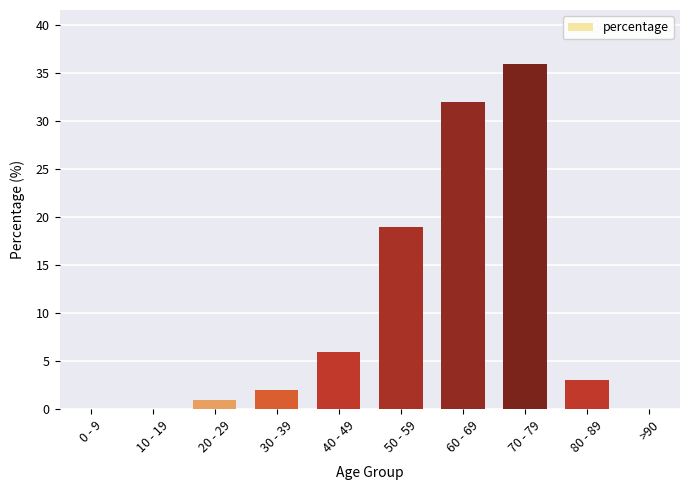

True or false: the data shows 6 at 40 - 49.

True